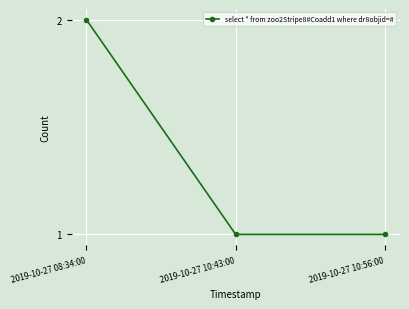

What position from the right is 2019-10-27 10:43:00?

2